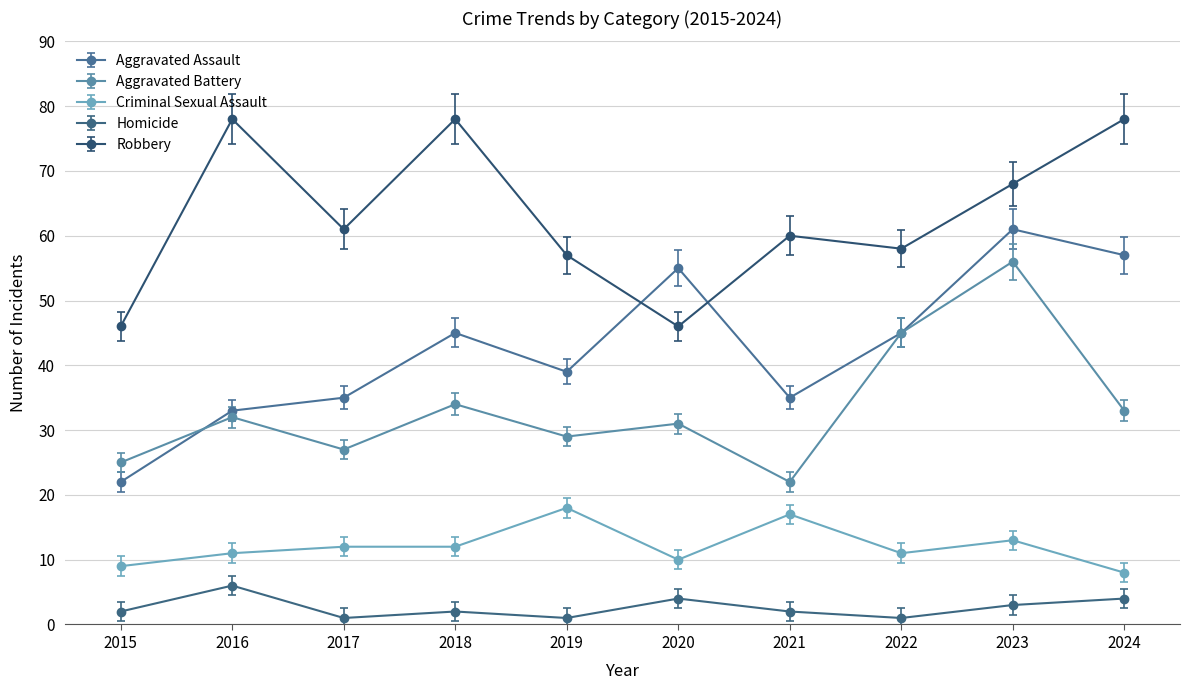

What is the highest value of the Criminal Sexual Assault series?

18